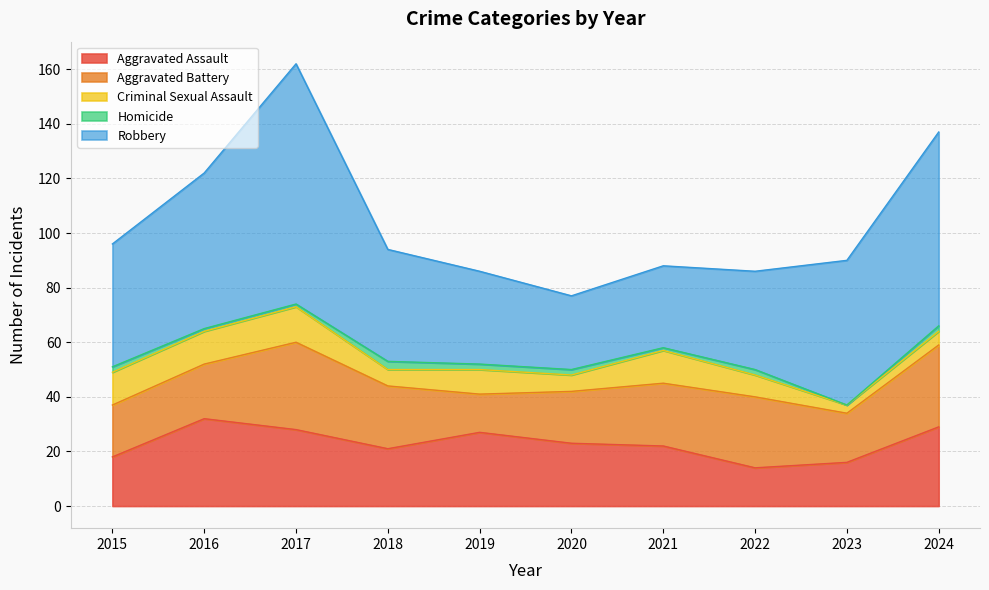

What is the difference between the second highest and second lowest values in the Homicide series?

1